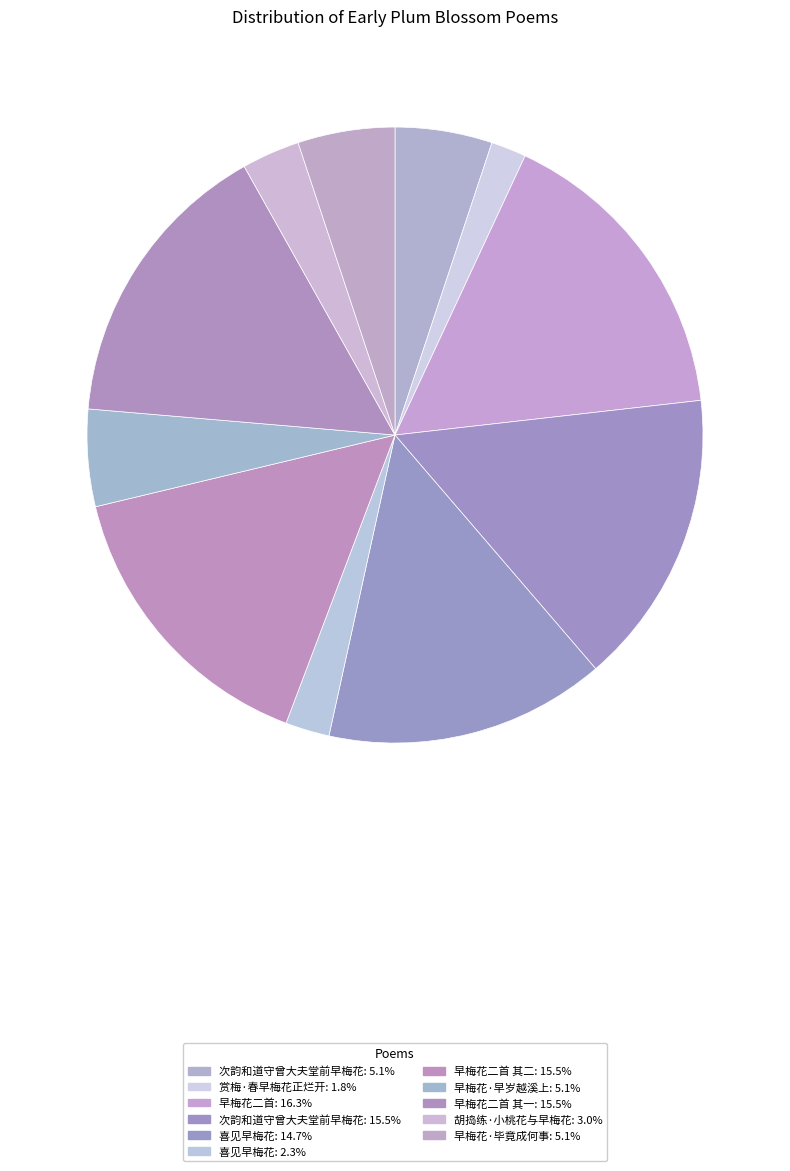

How many segments does this pie chart have?

11